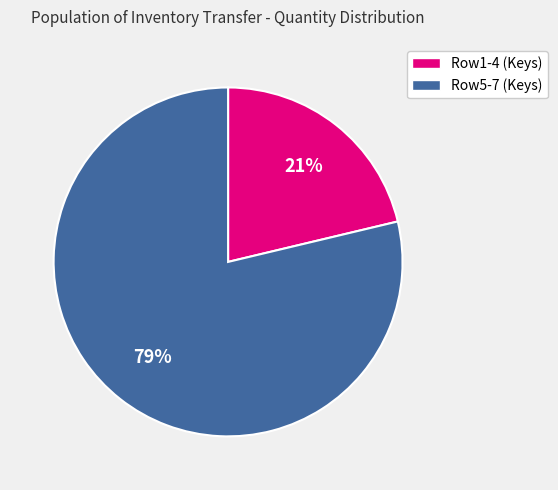

To the nearest percent, what is the average slice percentage?

50%